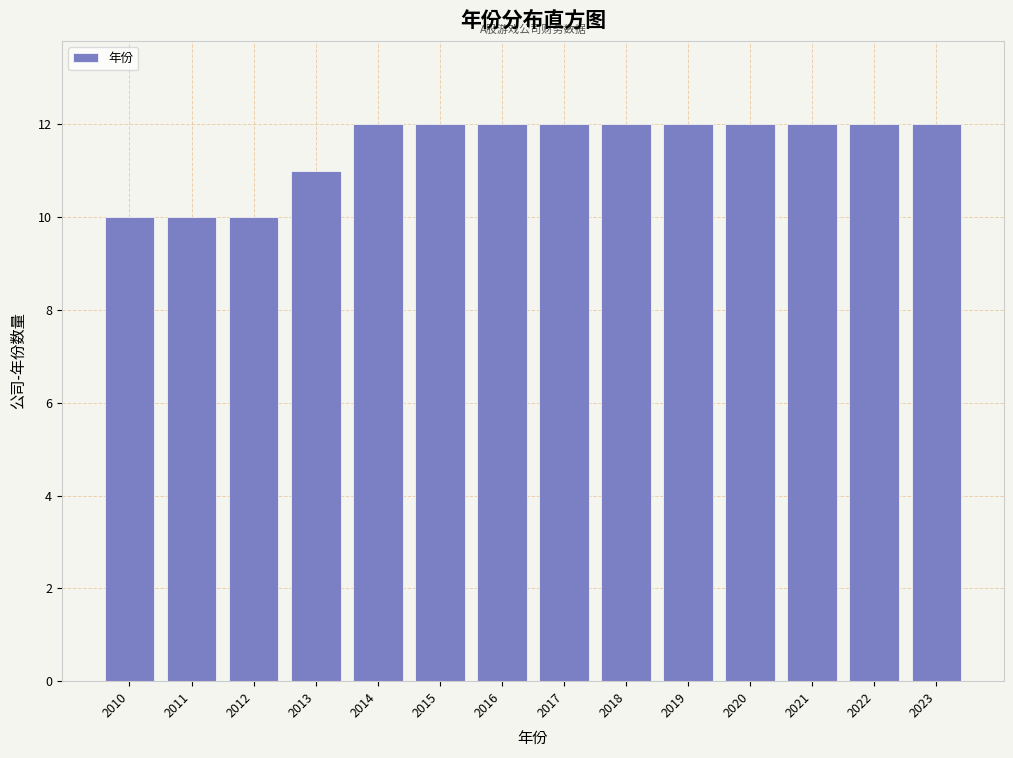

Reading right to left, what are all the values shown in this chart?

2023=12	2022=12	2021=12	2020=12	2019=12	2018=12	2017=12	2016=12	2015=12	2014=12	2013=11	2012=10	2011=10	2010=10